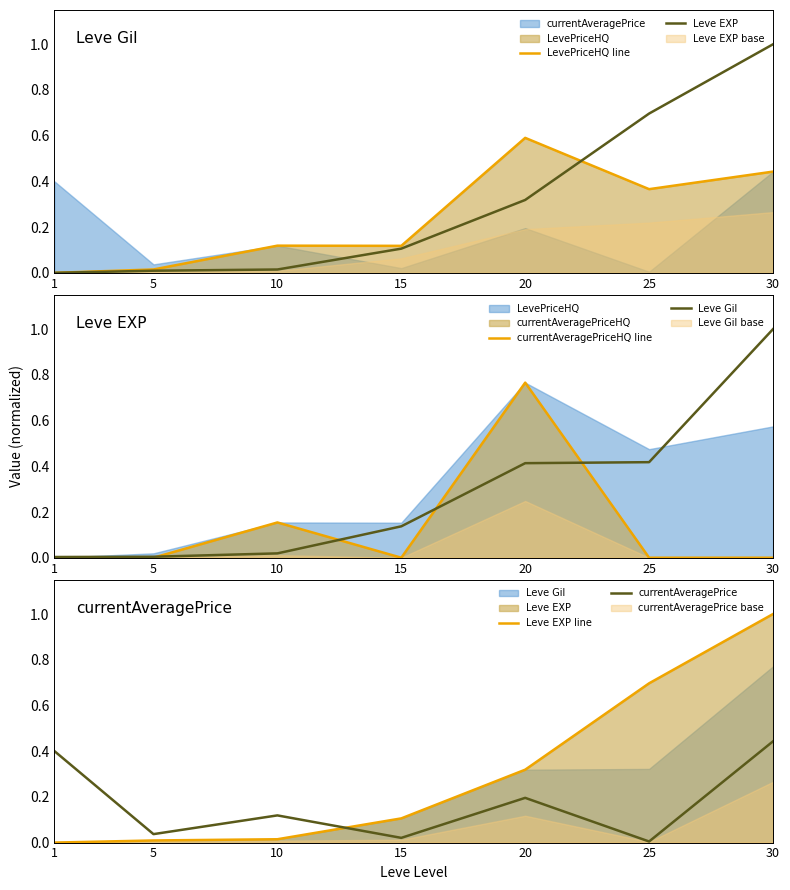

Reading right to left, list all the values displayed in this chart.

LevePriceHQ line: 30=0.4	25=0.4	20=0.6	15=0.1	10=0.1	5=0.0	1=0.0
Leve EXP: 30=1.0	25=0.7	20=0.3	15=0.1	10=0.0	5=0.0	1=0.0
currentAveragePriceHQ line: 30=0.0	25=0.0	20=0.8	15=0.0	10=0.2	5=0.0	1=0.0
Leve Gil: 30=1.0	25=0.4	20=0.4	15=0.1	10=0.0	5=0.0	1=0.0
Leve EXP line: 30=1.0	25=0.7	20=0.3	15=0.1	10=0.0	5=0.0	1=0.0
currentAveragePrice: 30=0.4	25=0.0	20=0.2	15=0.0	10=0.1	5=0.0	1=0.4